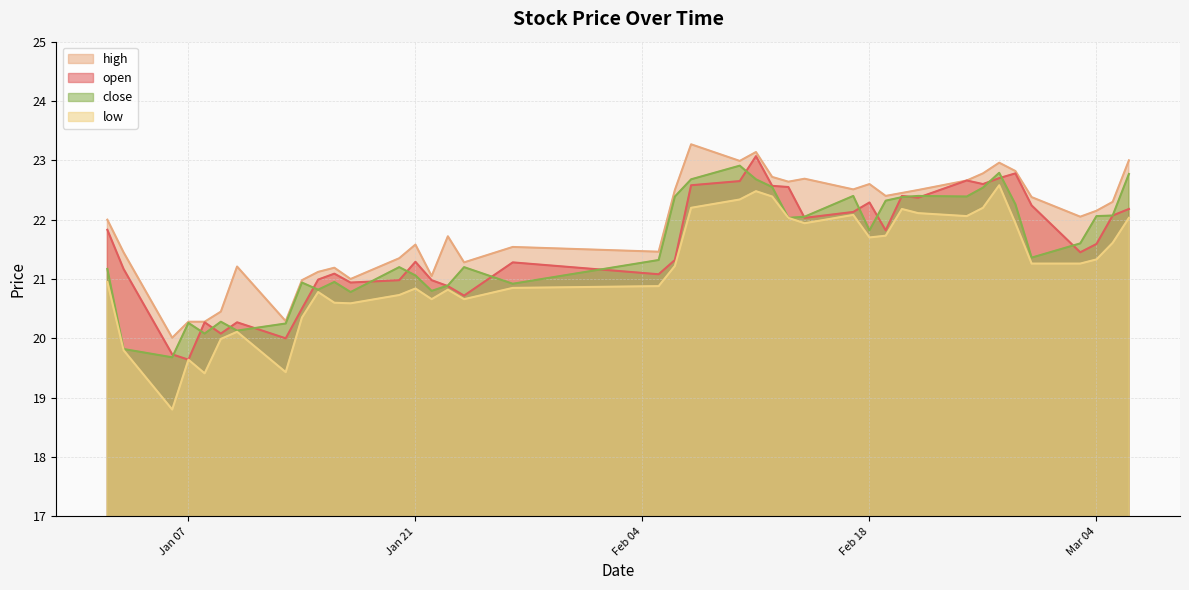

What position from the left is 2025-02-10?

22